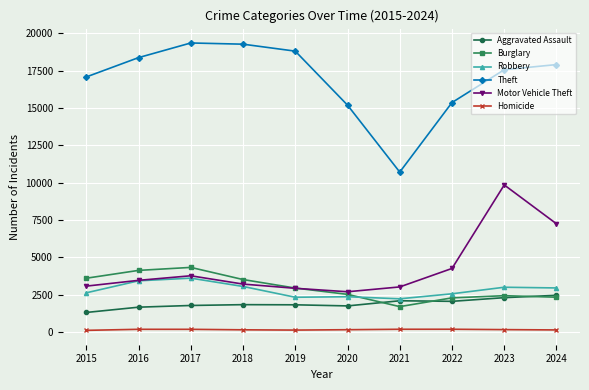

The Theft series shows 28919 at 2019. True or false?

False